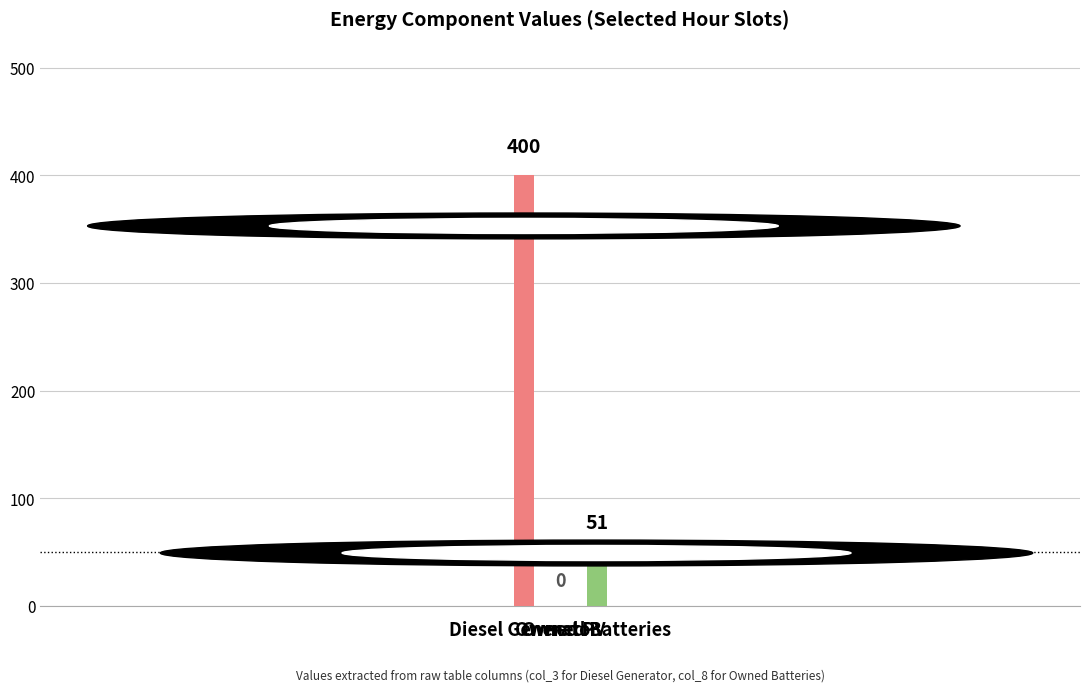

What is the sum of all values?

451